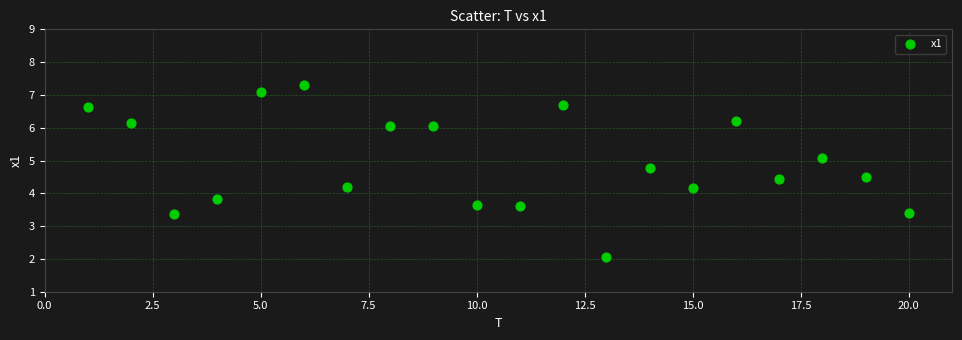

What is the range of Y values (max minus min)?

5.2